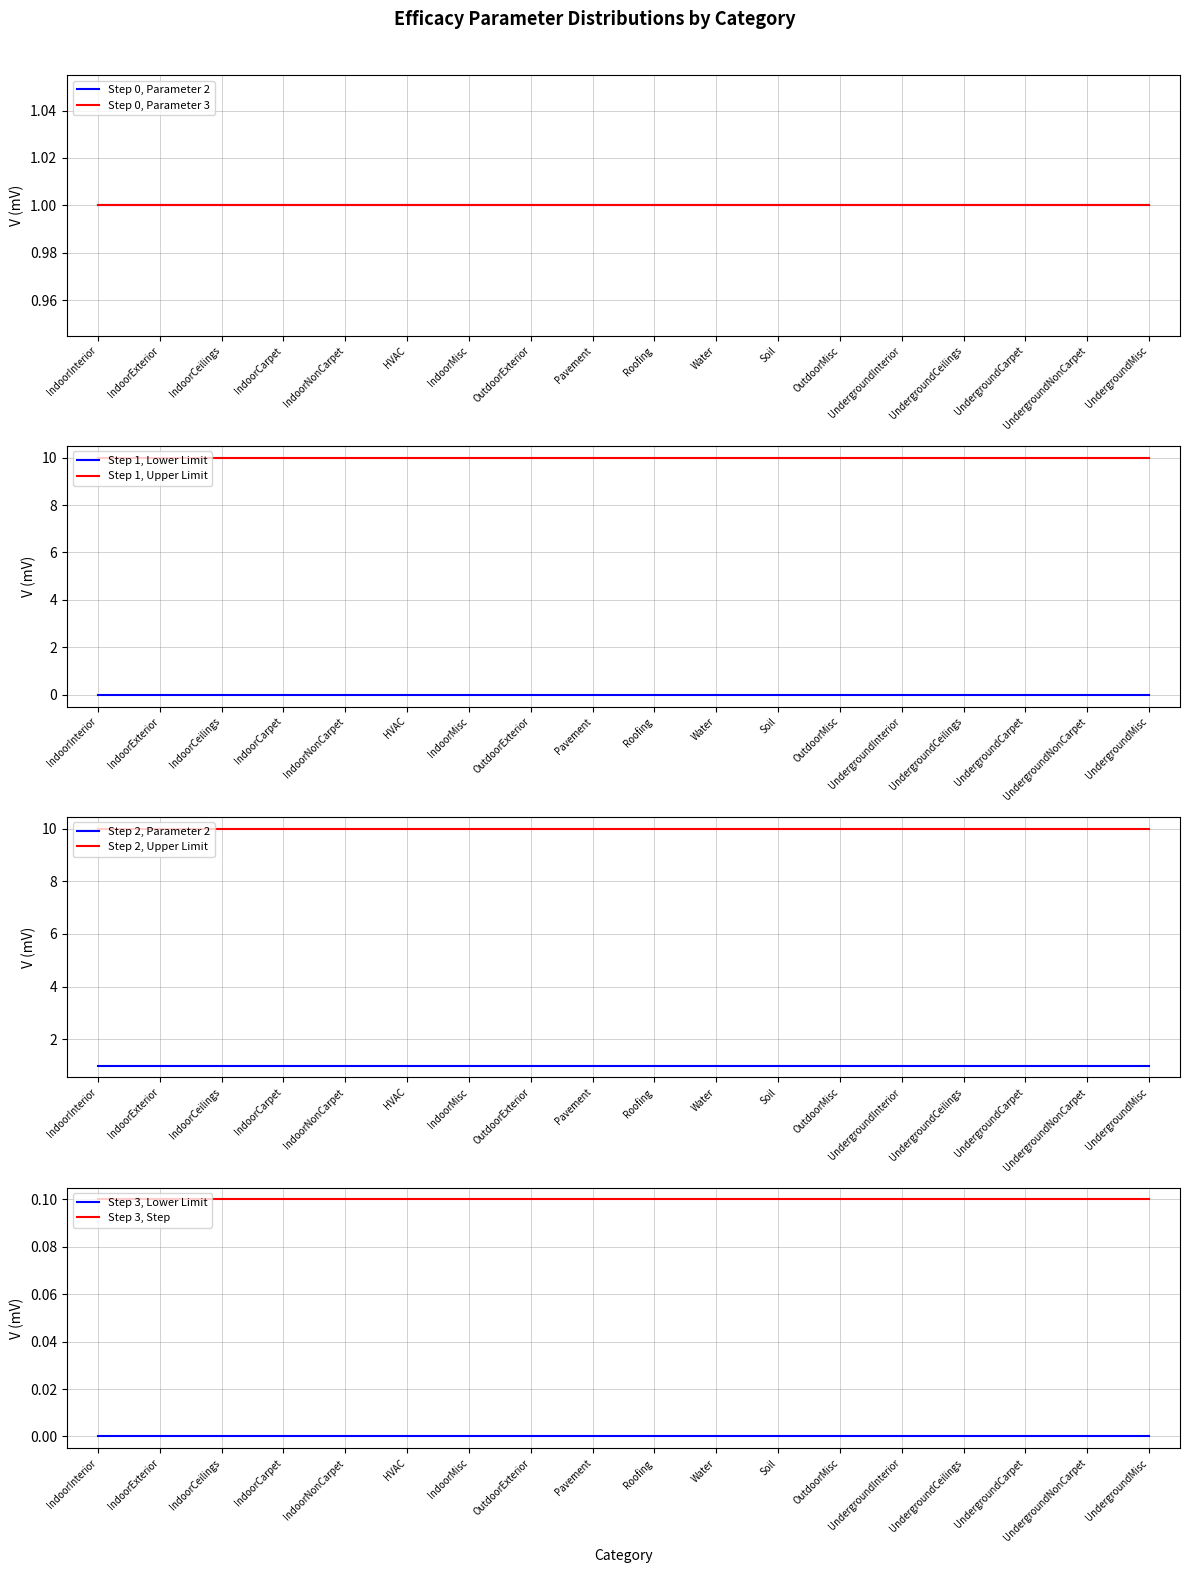

Which series has the largest total across all categories?

Upper Limit